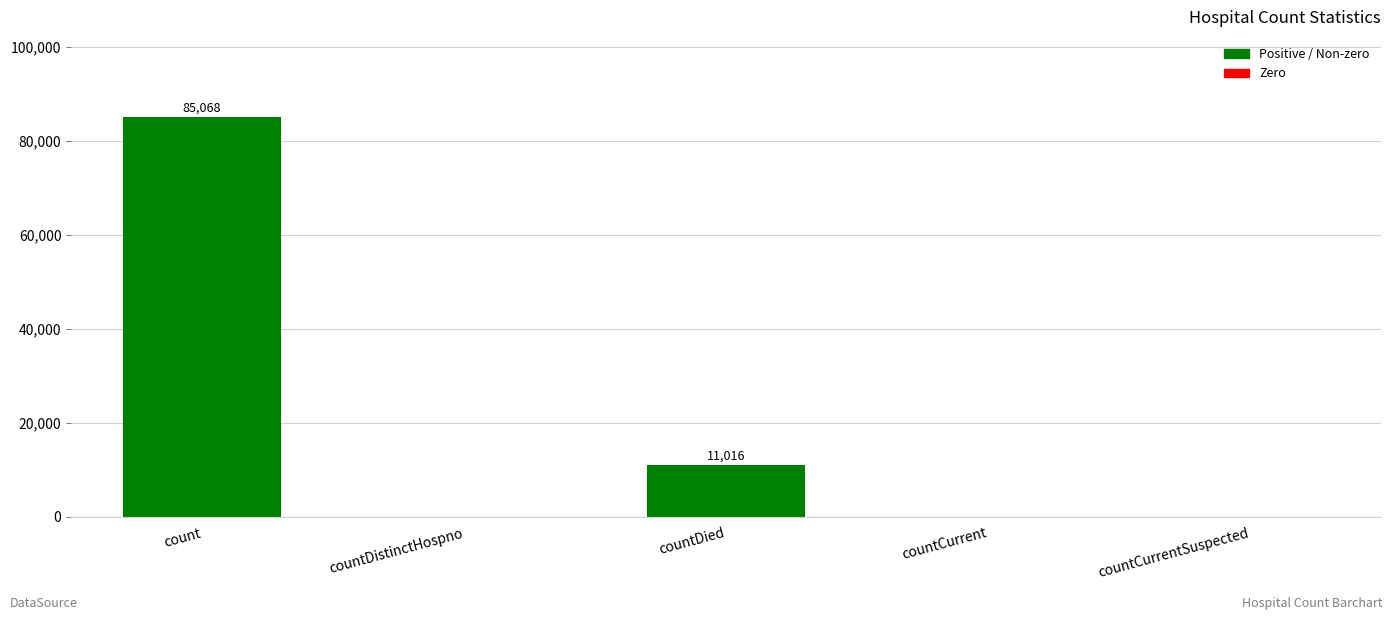

How many values are between 0 and 11016?

4